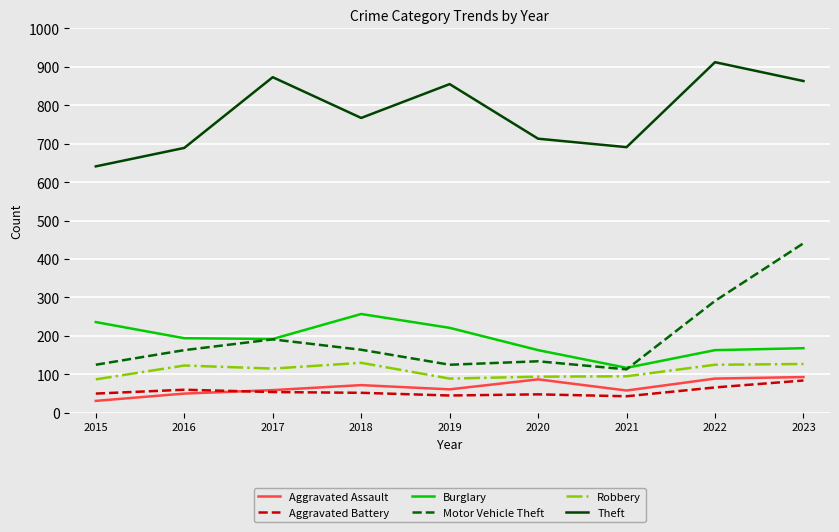

Which series has the largest total across all categories?

Theft